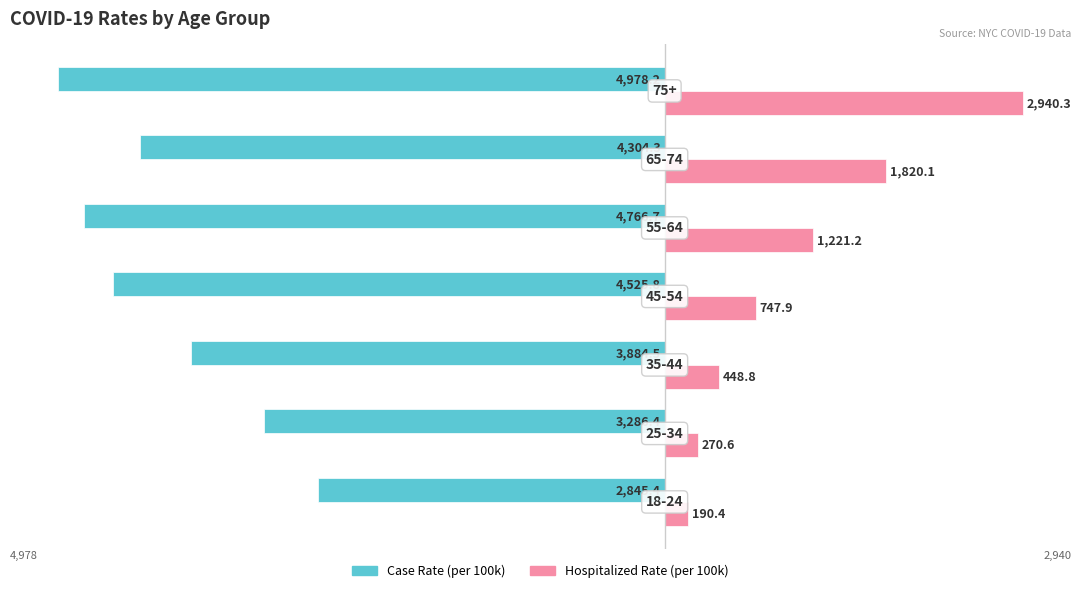

What is the greatest value displayed?

2940.3